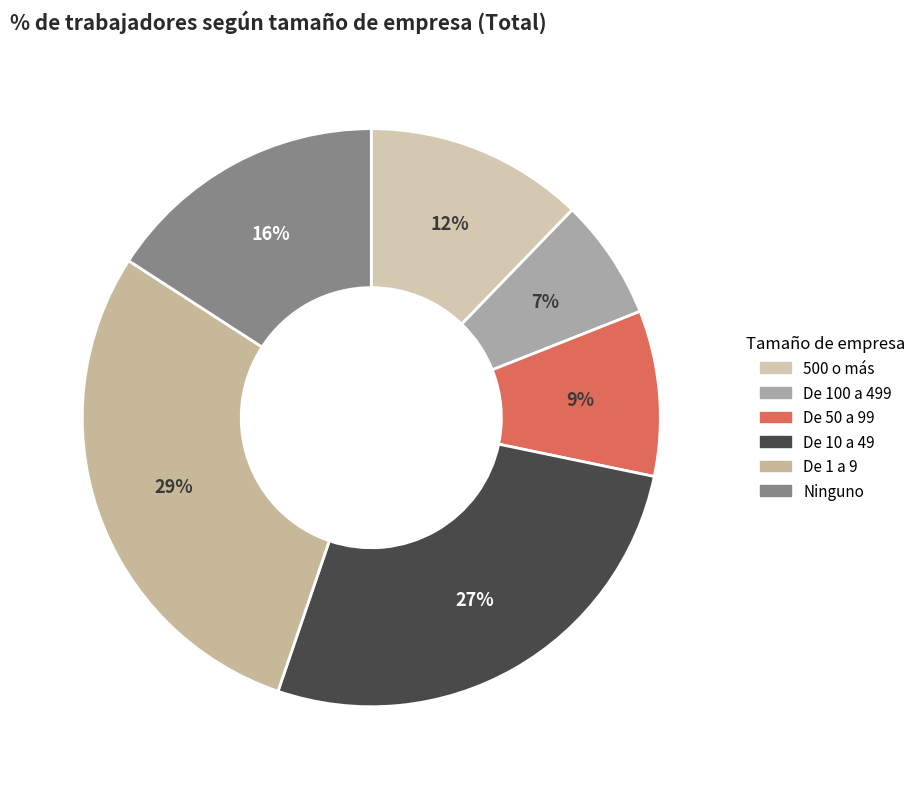

The 500 o más slice represents 12% of the pie. True or false?

True